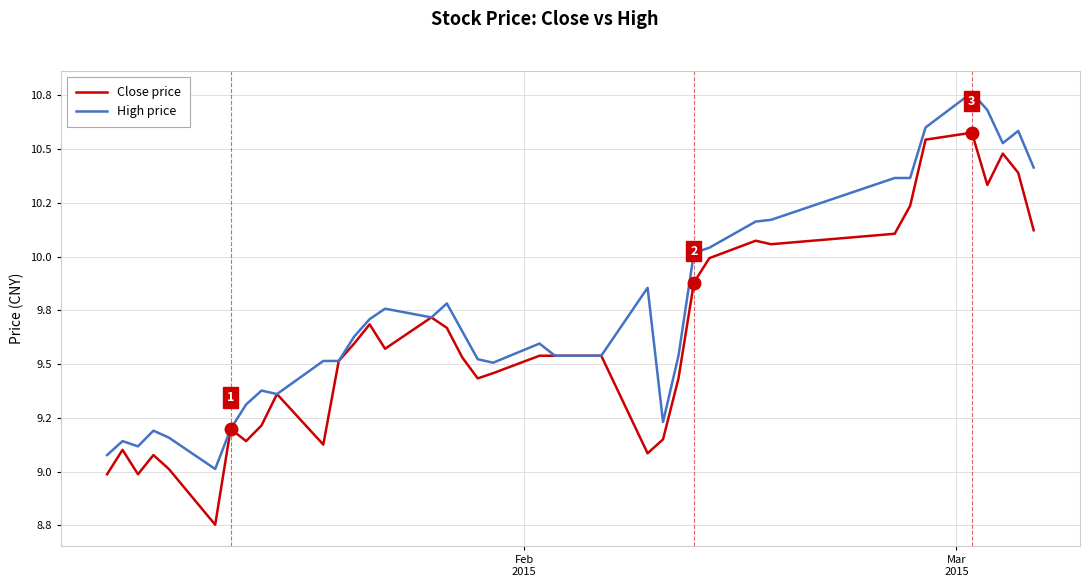

Which series has the largest total across all categories?

High price